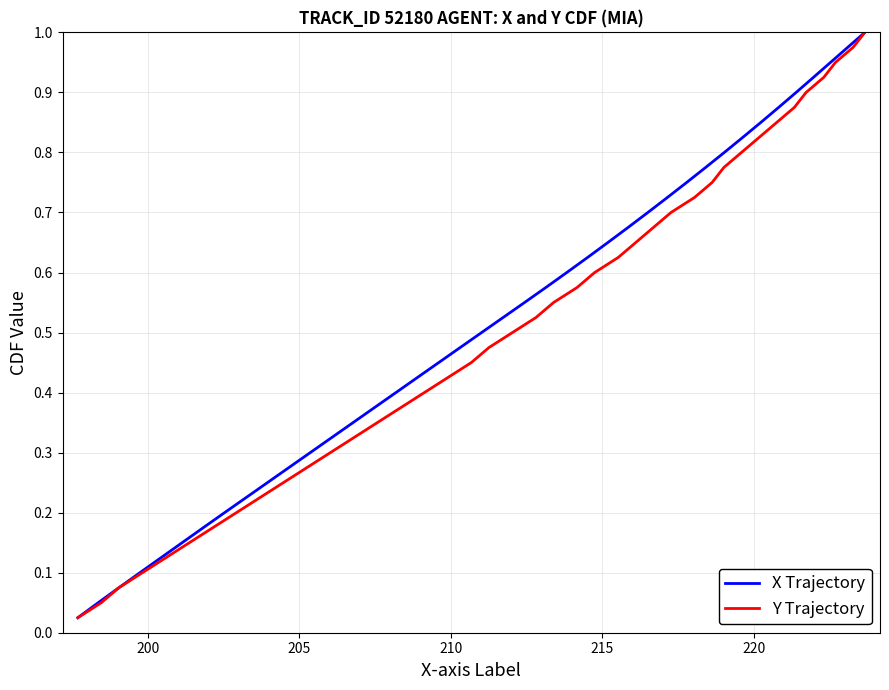

Reading right to left, what are all the values shown in this chart?

X Trajectory: 1.0	1.0	0.9	0.9	0.9	0.9	0.8	0.8	0.8	0.8	0.8	0.7	0.7	0.7	0.7	0.6	0.6	0.6	0.6	0.5	0.5	0.5	0.5	0.4	0.4	0.4	0.3	0.3	0.3	0.3	0.2	0.2	0.2	0.2	0.1	0.1	0.1	0.1	0.1	0.0
Y Trajectory: 1.0	1.0	0.9	0.9	0.9	0.9	0.8	0.8	0.8	0.8	0.8	0.7	0.7	0.7	0.7	0.6	0.6	0.6	0.6	0.5	0.5	0.5	0.5	0.4	0.4	0.4	0.3	0.3	0.3	0.3	0.2	0.2	0.2	0.2	0.1	0.1	0.1	0.1	0.1	0.0